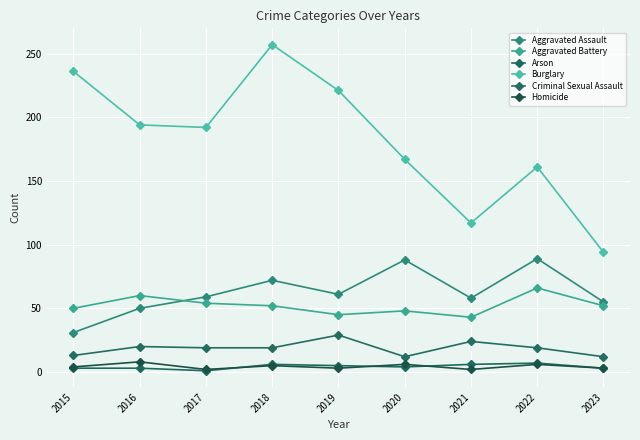

Which category has the lowest value across all series?

2017